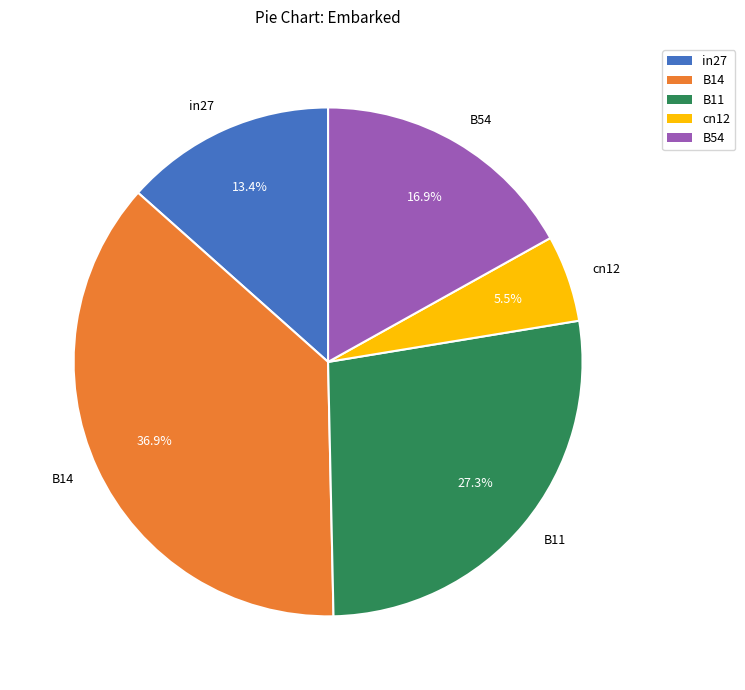

How many segments does this pie chart have?

5